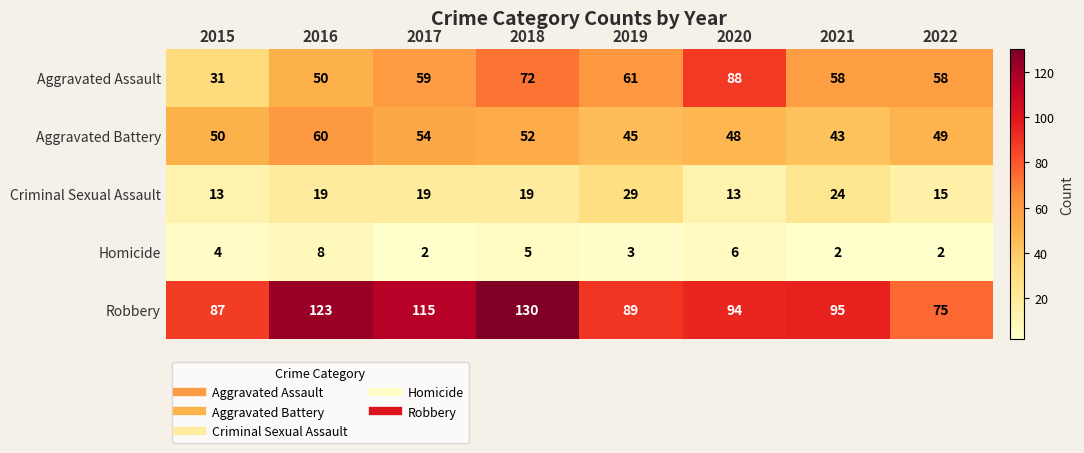

What is the difference between the maximum and minimum values in the Criminal Sexual Assault series?

16